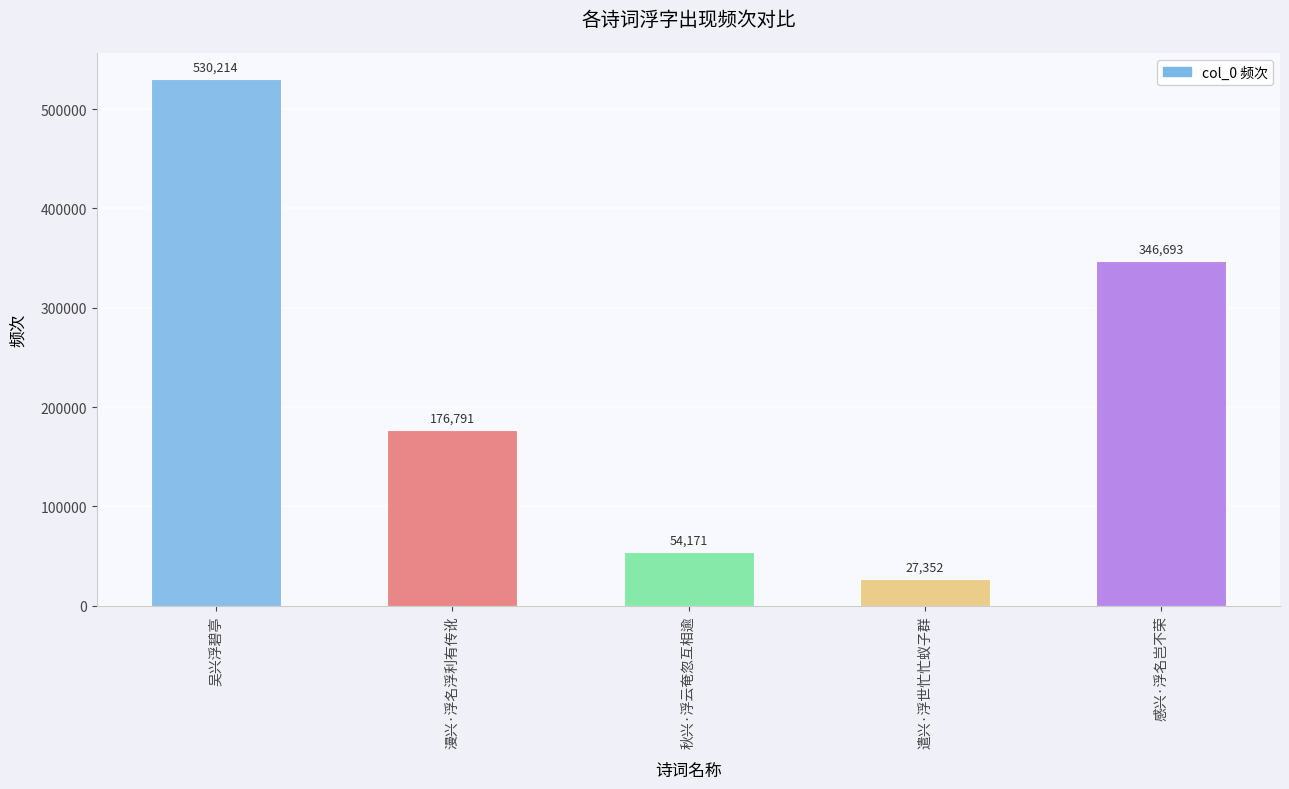

What is the smallest value displayed?

27352